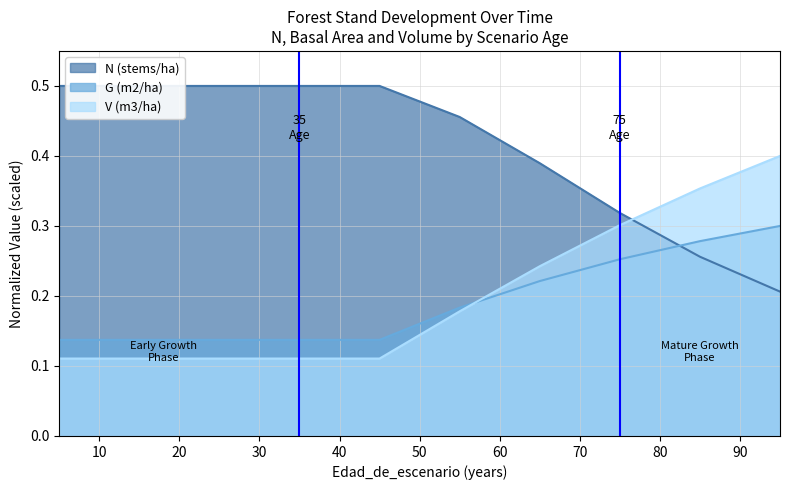

What is the value of the N (stems/ha) point at the 10th from the left?

0.2